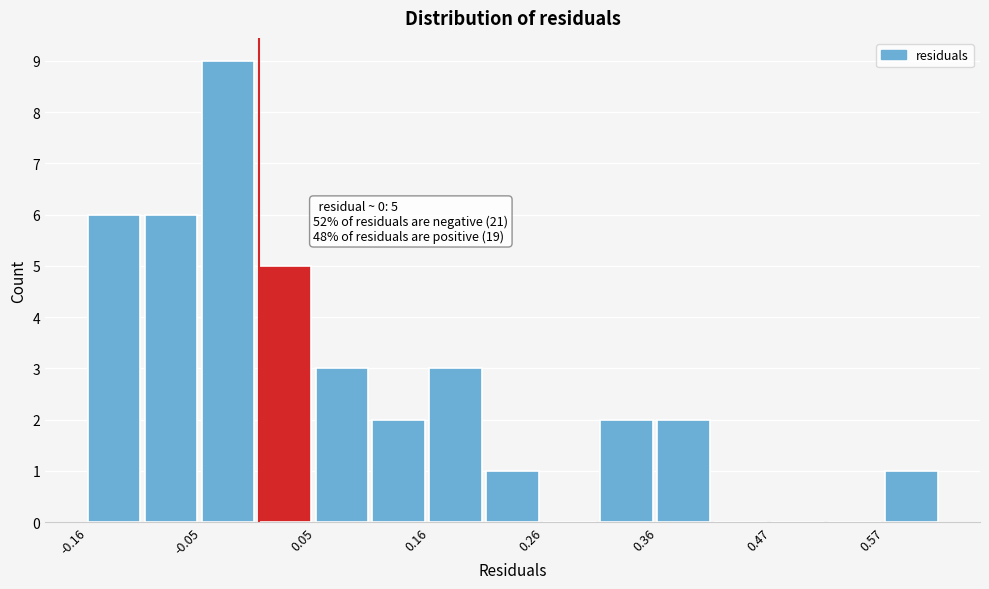

Around what value on the x-axis is the tallest bar? Give the approximate position of its centre, as read against the axis.

-0.02